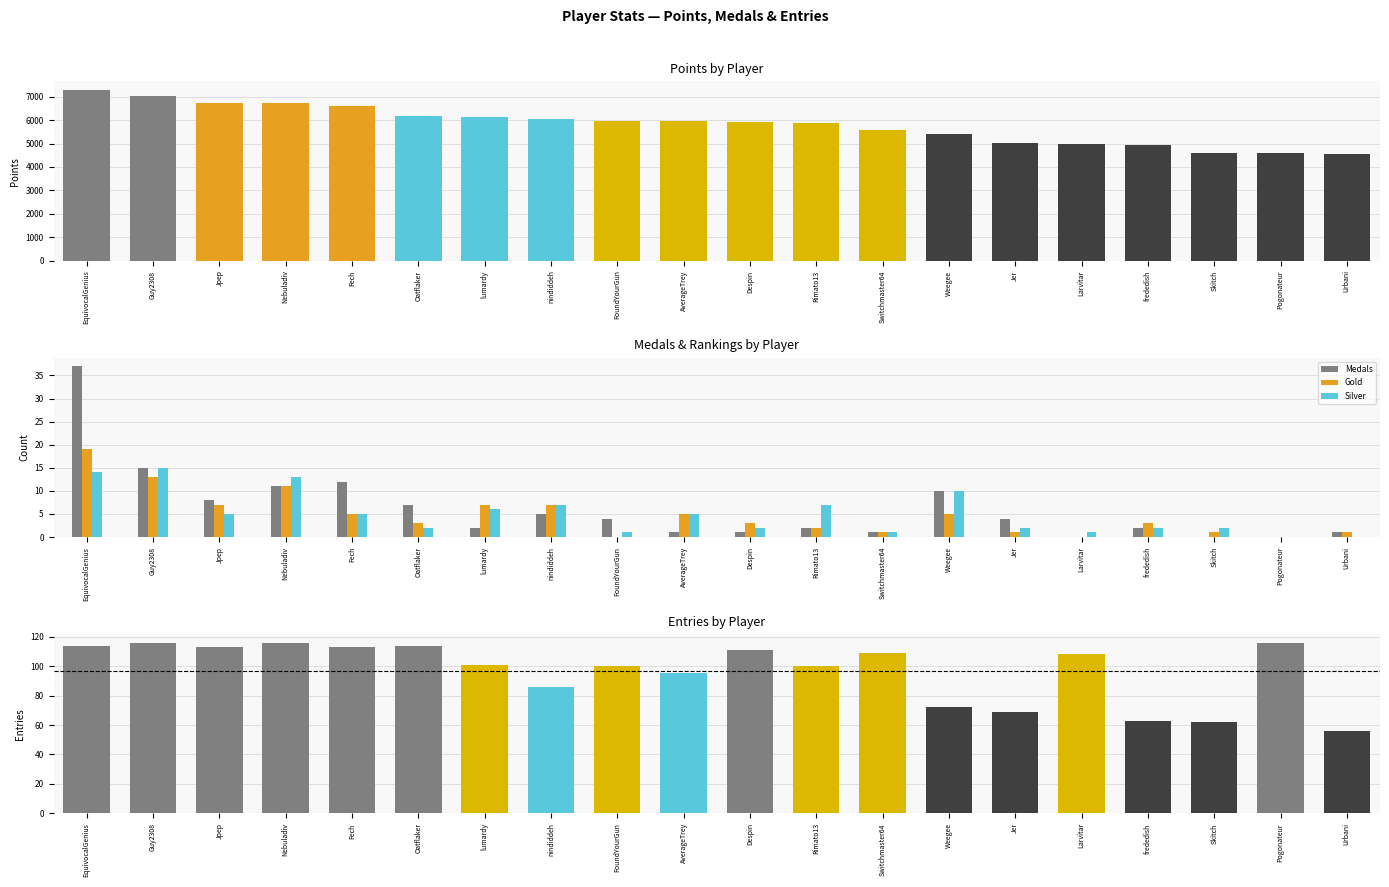

What position from the right is Urbani?

1